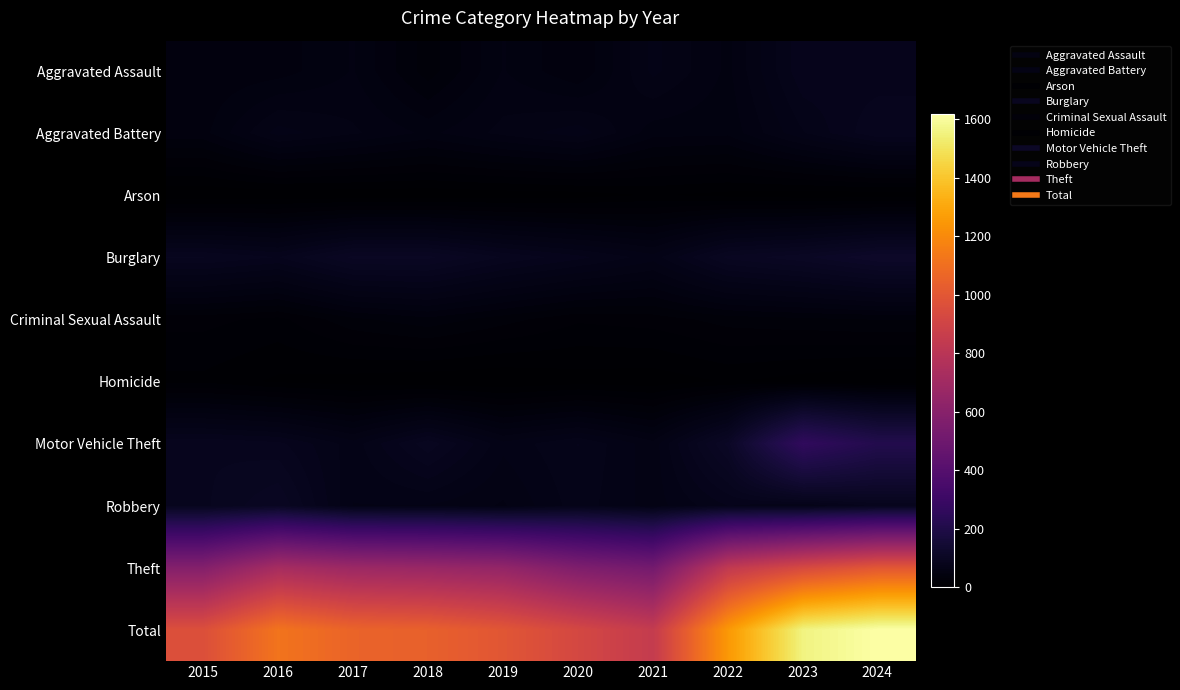

Reading left to right, extract all data points from this chart.

Aggravated Assault: 2015=39	2016=41	2017=51	2018=28	2019=51	2020=38	2021=65	2022=49	2023=81	2024=78
Aggravated Battery: 2015=42	2016=66	2017=58	2018=49	2019=59	2020=67	2021=47	2022=46	2023=69	2024=88
Arson: 2015=0	2016=1	2017=1	2018=1	2019=2	2020=3	2021=7	2022=4	2023=2	2024=2
Burglary: 2015=89	2016=82	2017=103	2018=103	2019=88	2020=78	2021=66	2022=97	2023=106	2024=120
Criminal Sexual Assault: 2015=21	2016=17	2017=30	2018=36	2019=28	2020=20	2021=22	2022=28	2023=30	2024=32
Homicide: 2015=11	2016=5	2017=3	2018=1	2019=0	2020=3	2021=2	2022=7	2023=3	2024=0
Motor Vehicle Theft: 2015=88	2016=84	2017=66	2018=93	2019=65	2020=76	2021=59	2022=110	2023=263	2024=213
Robbery: 2015=87	2016=101	2017=63	2018=63	2019=56	2020=73	2021=60	2022=76	2023=71	2024=84
Theft: 2015=585	2016=723	2017=681	2018=668	2019=646	2020=564	2021=520	2022=834	2023=933	2024=1000
Total: 2015=962	2016=1120	2017=1056	2018=1042	2019=995	2020=922	2021=848	2022=1251	2023=1558	2024=1617